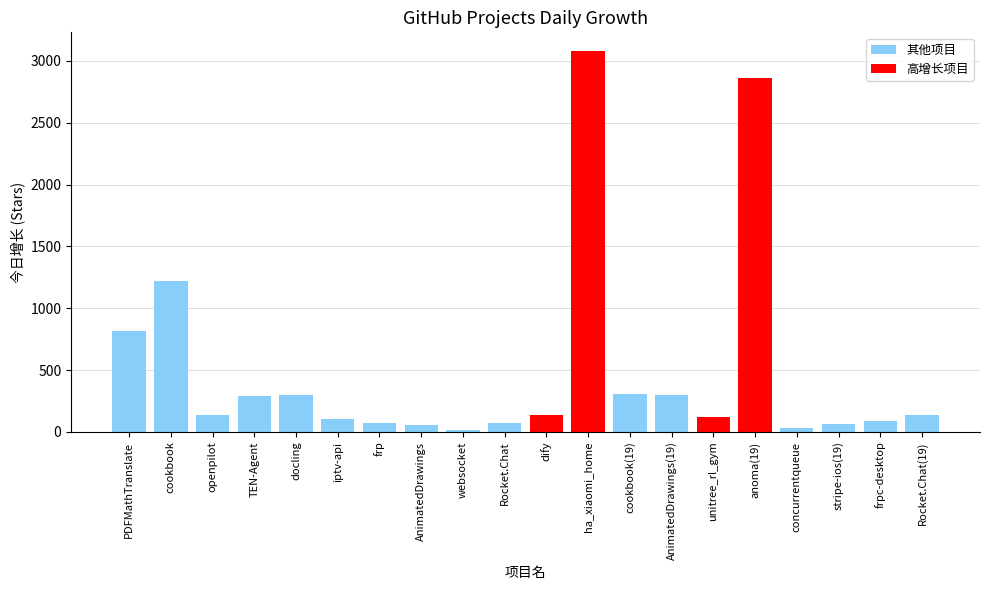

List the labels in order of value, smallest first.

websocket, concurrentqueue, AnimatedDrawings, stripe-ios(19), Rocket.Chat, frp, frpc-desktop, iptv-api, unitree_rl_gym, openpilot, Rocket.Chat(19), dify, TEN-Agent, AnimatedDrawings(19), docling, cookbook(19), PDFMathTranslate, cookbook, anoma(19), ha_xiaomi_home